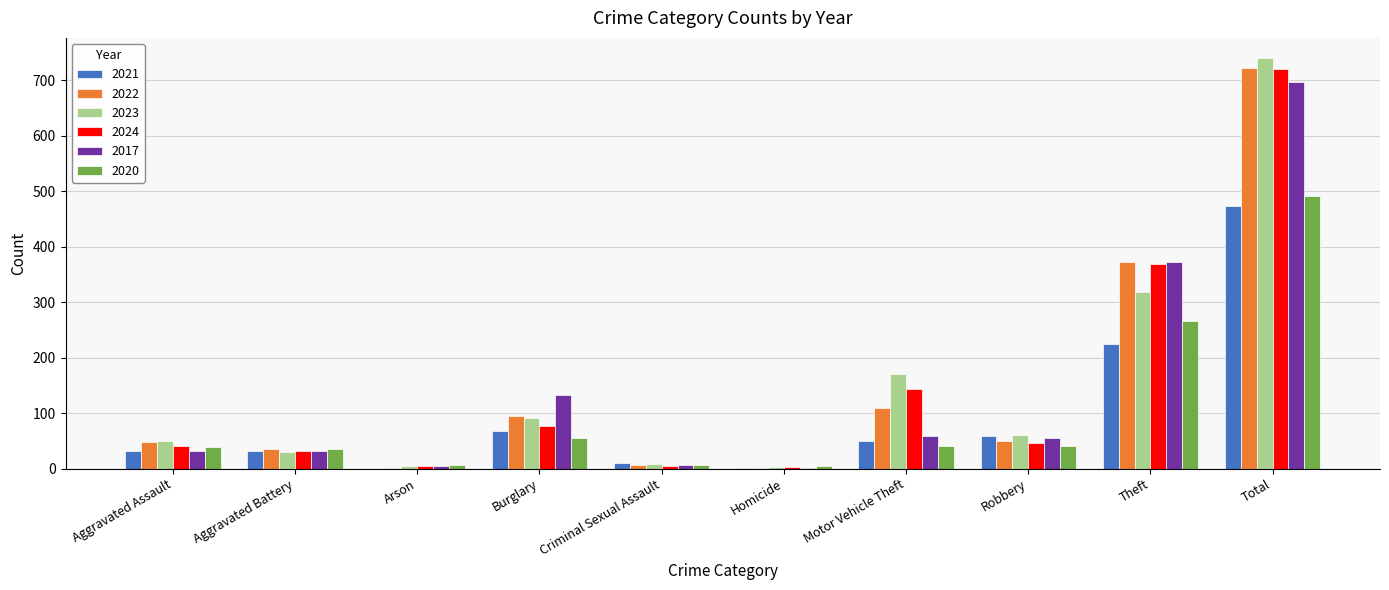

What is the spread (max minus min) of values at Robbery?

21